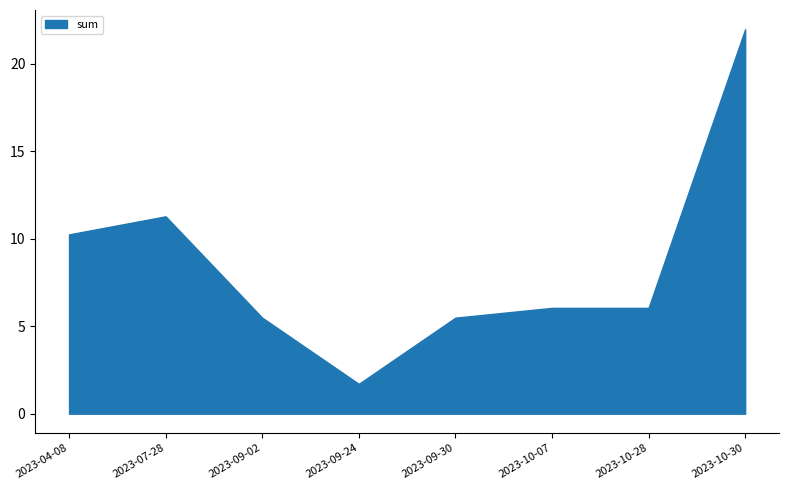

True or false: the data has more than 0 interior local peaks.

True